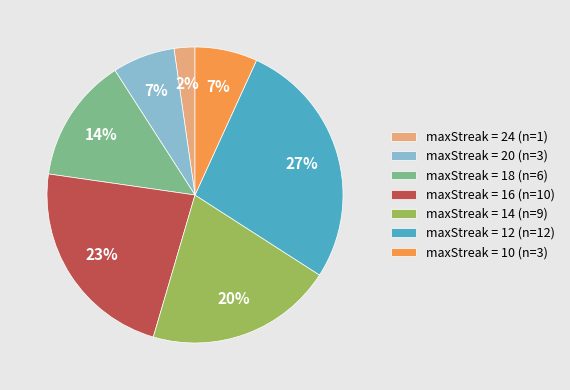

To the nearest percent, what is the average slice percentage?

14%